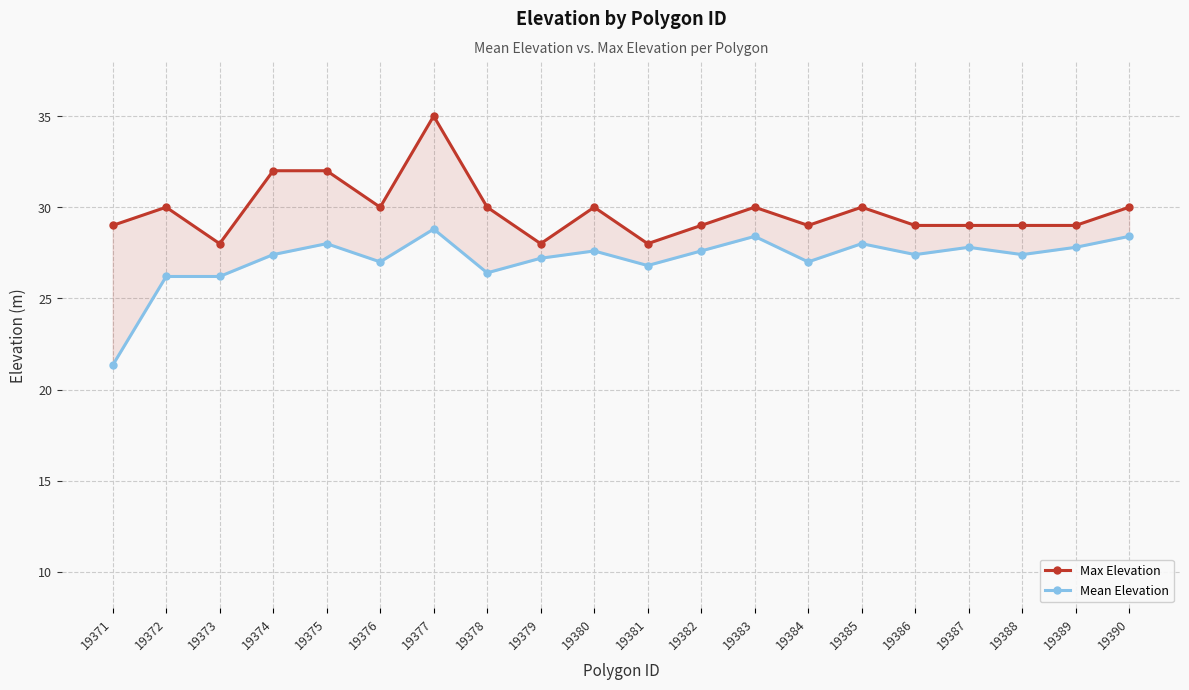

The Mean Elevation series shows 28.4 at 19390. True or false?

True